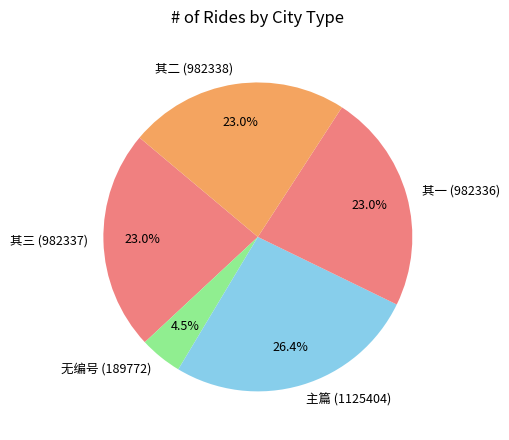

What percentage do 主篇 (1125404) and 无编号 (189772) together represent?

30.9%